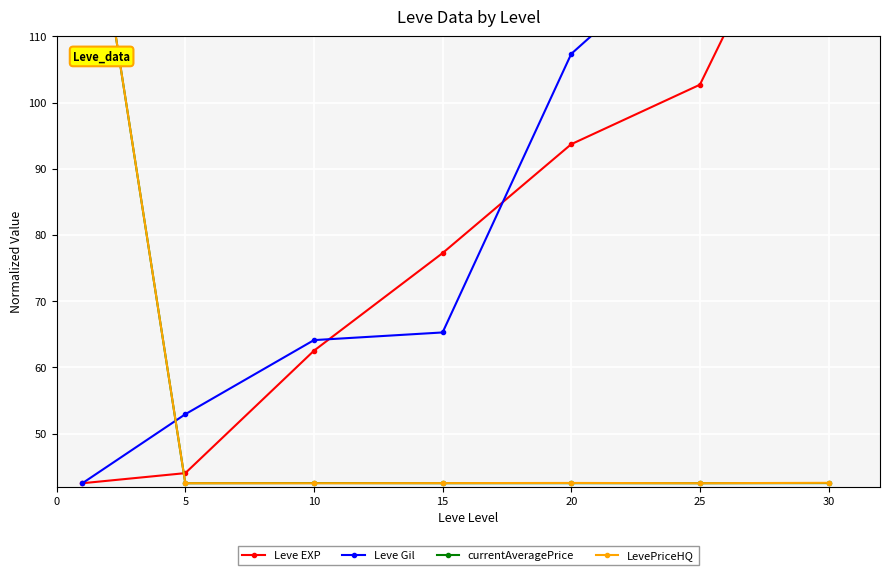

What is the greatest value displayed?

142.5